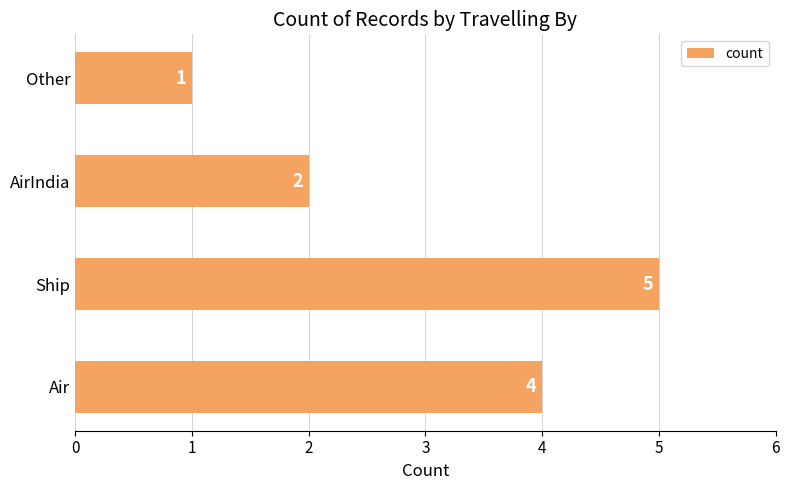

Is it true that the value at AirIndia is 3?

False